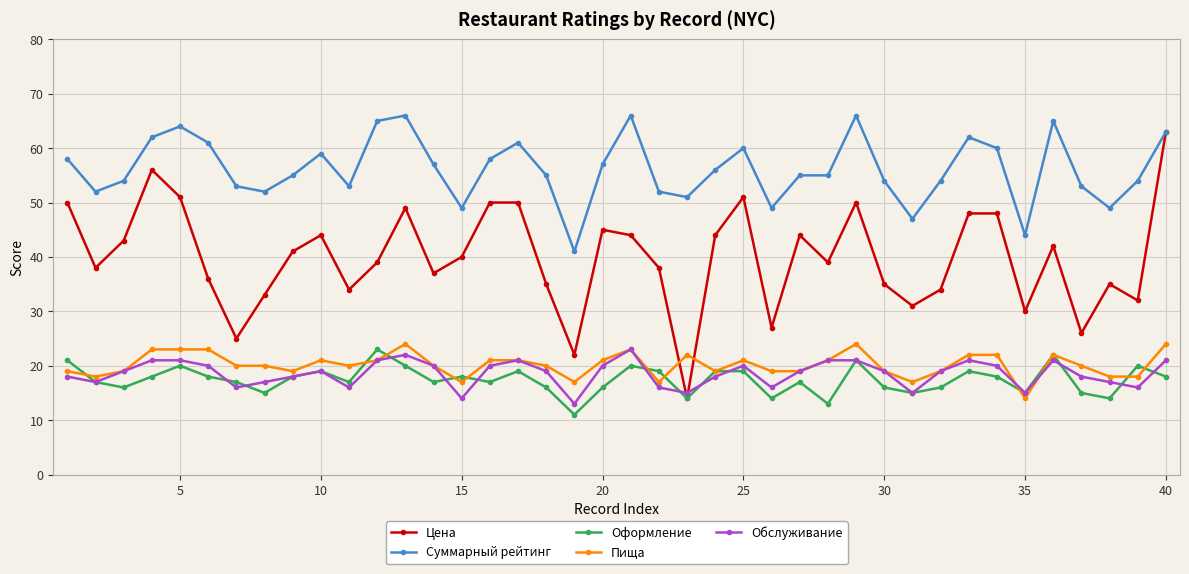

True or false: Пища and Суммарный рейтинг intersect in this chart.

False